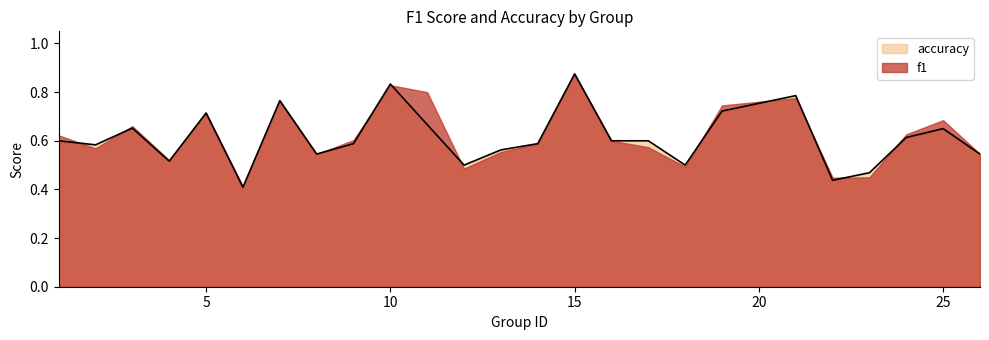

Does the chart have visible grid lines?

No